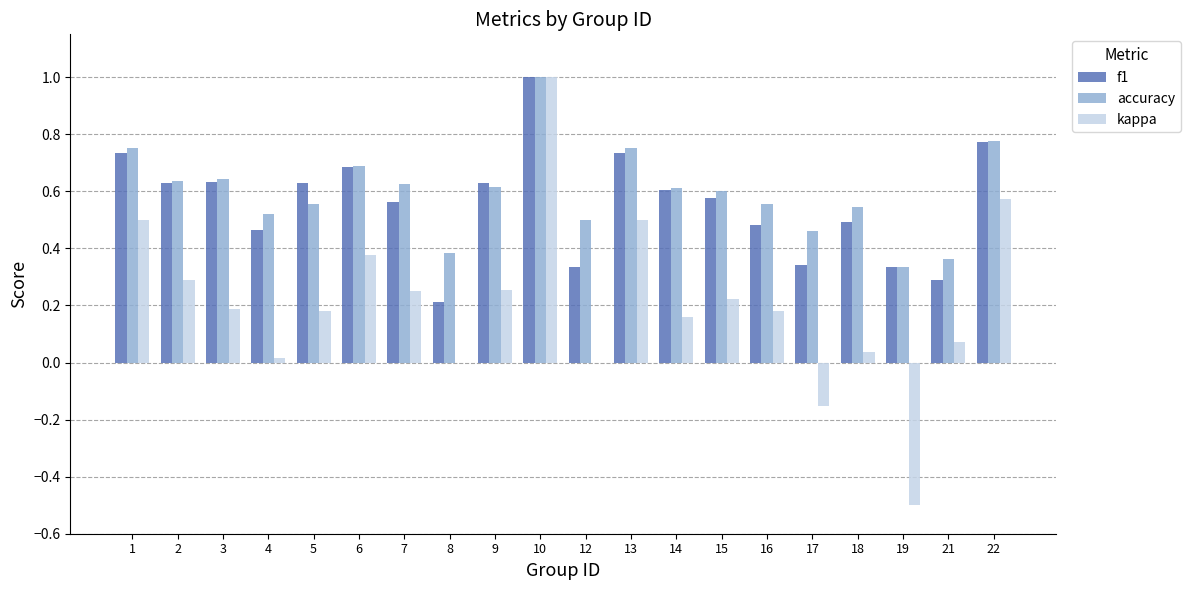

At which category is the sum across all series the highest?

10